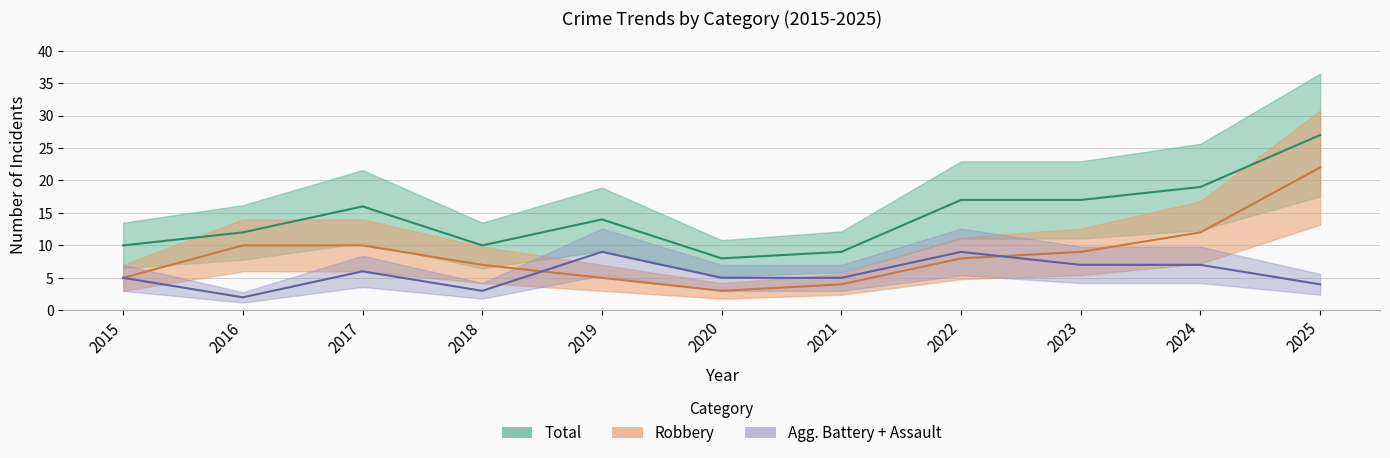

Where does the Robbery series first go above 8?

2016